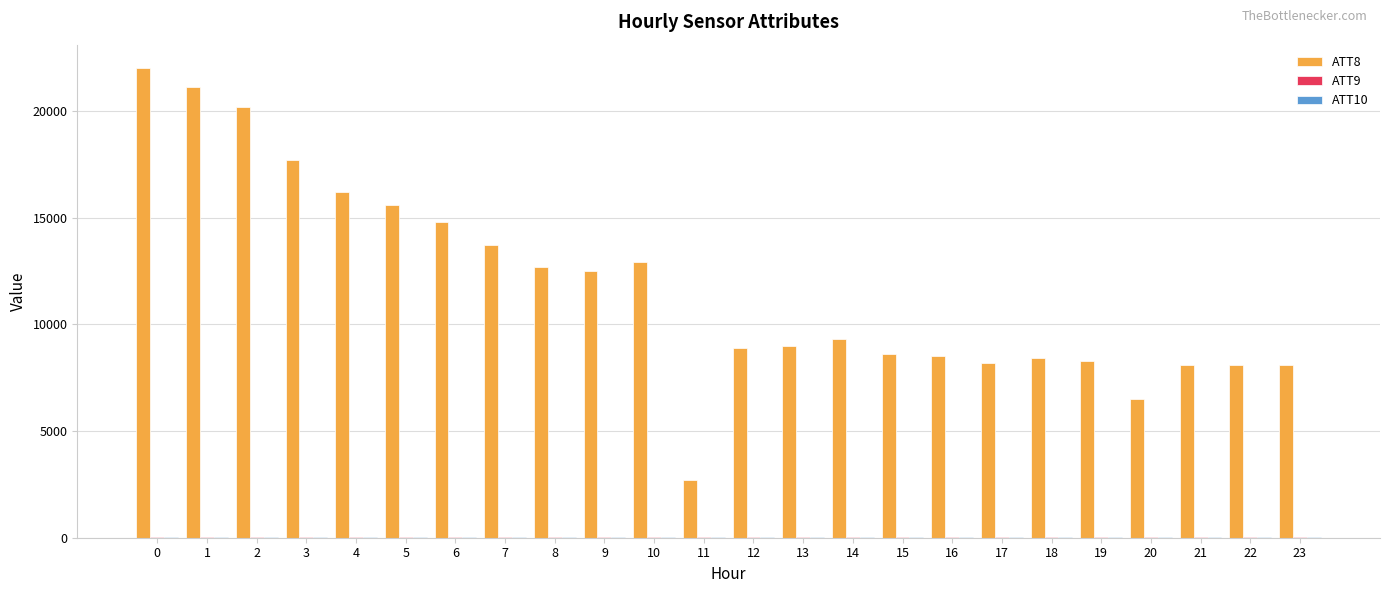

The value of ATT8 at 2 is 20200.0. True or false?

True